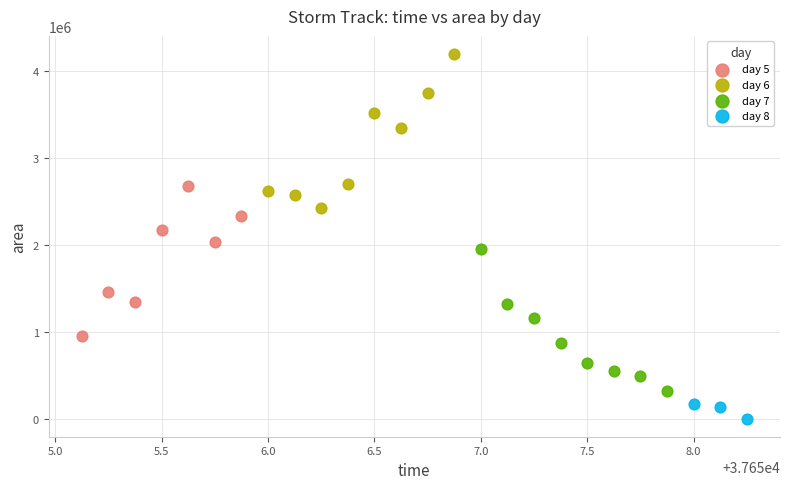

Which series reaches the maximum Y coordinate?

day 6